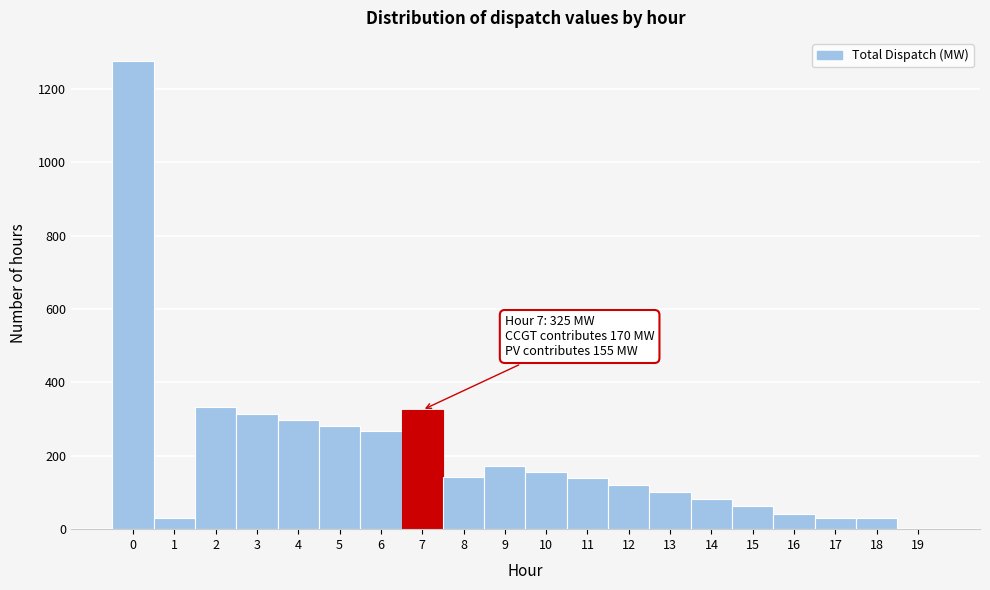

Over which range of the x-axis is the bar tallest?

-0.5 to 0.5